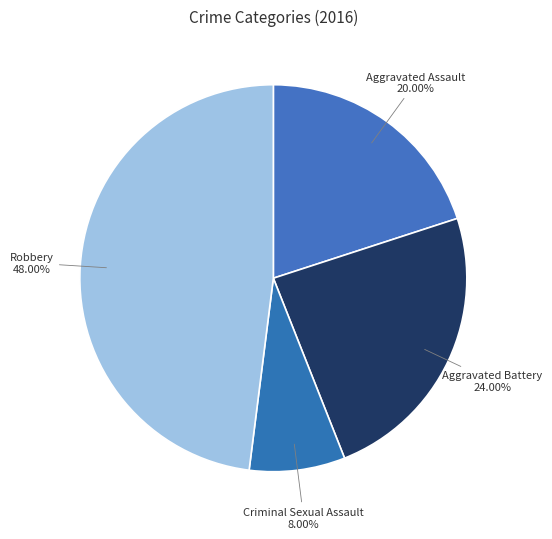

What percentage is the Criminal Sexual Assault slice, to the nearest percent?

8%